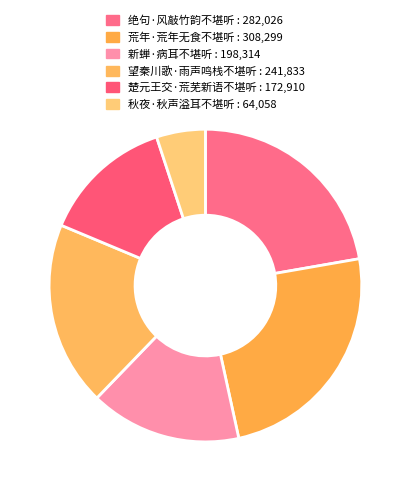

Between 望秦川歌·雨声鸣栈不堪听 and 绝句·风敲竹韵不堪听, which is larger?

绝句·风敲竹韵不堪听